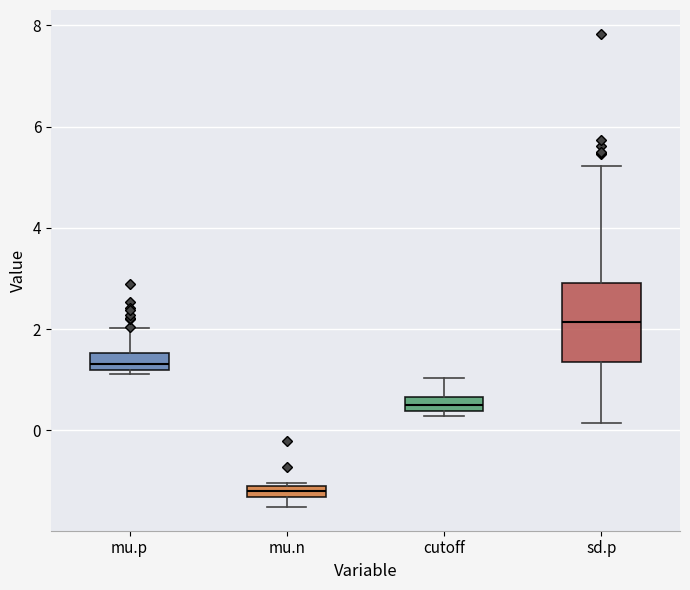

Which box has the highest median line?

sd.p